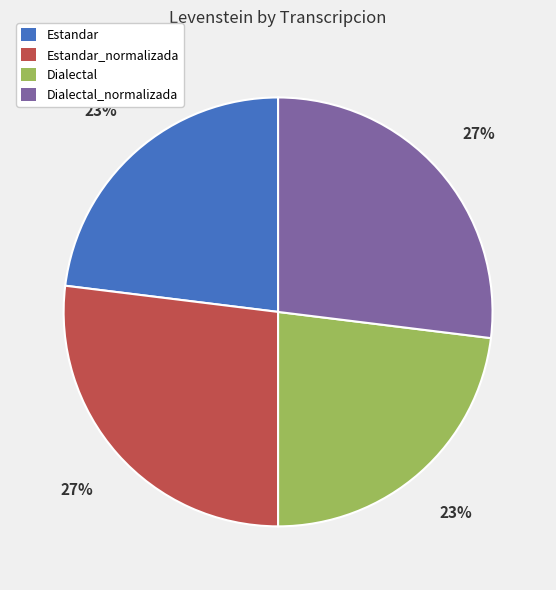

The Dialectal_normalizada slice represents 27% of the pie. True or false?

True